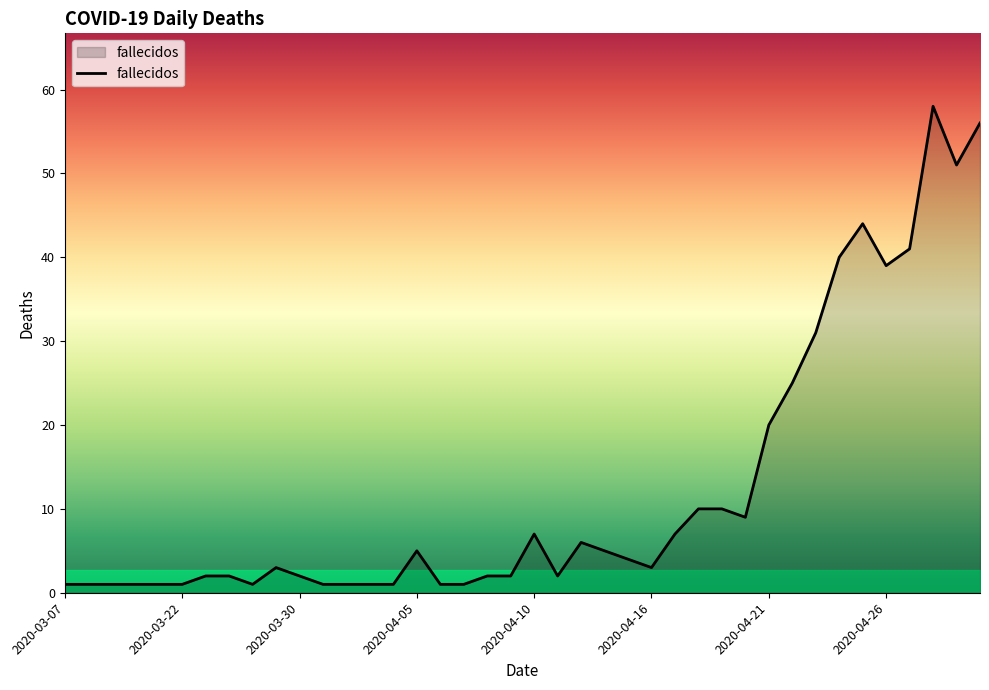

What is the greatest value displayed?

58